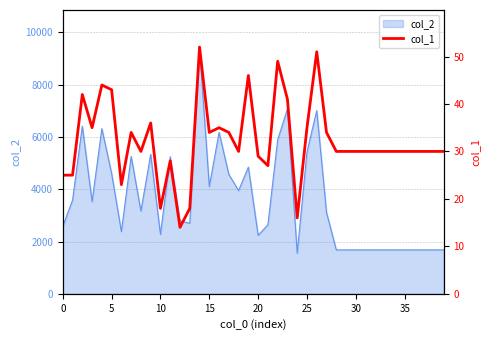

What is the lowest value of the col_2 series?

1553